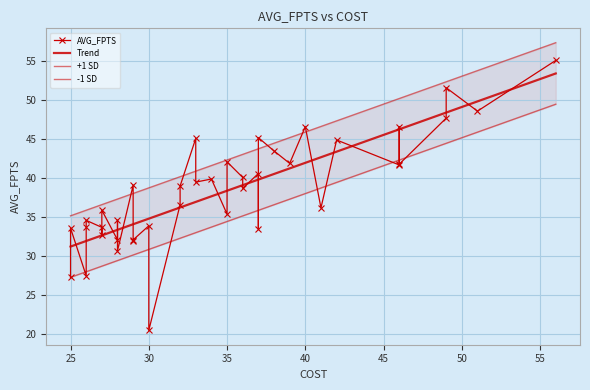

What is the sum of all +1 SD values?

1693.5